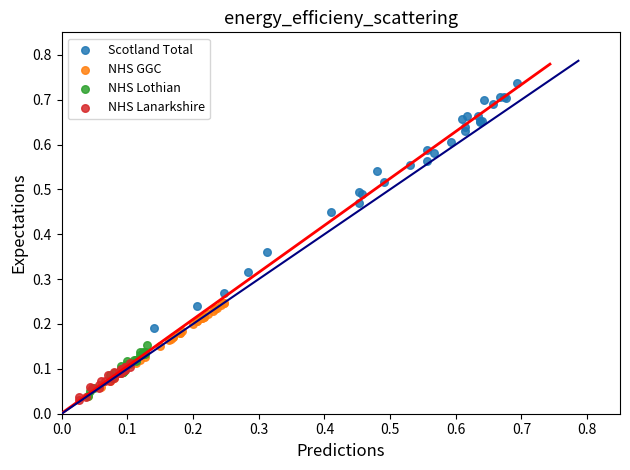

Which series contains the highest Y value?

Scotland Total